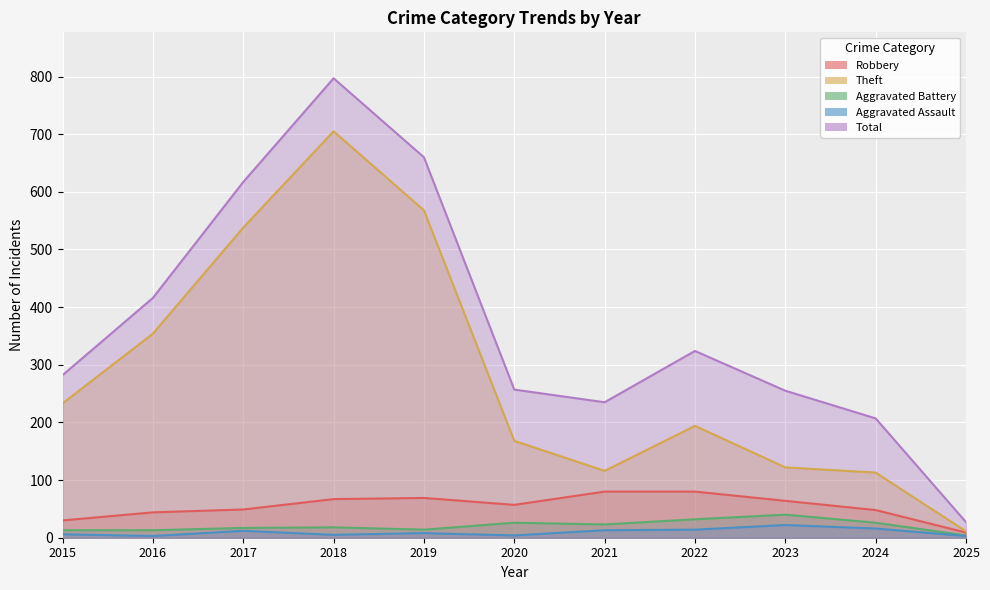

What is the average value of the Robbery series?

54